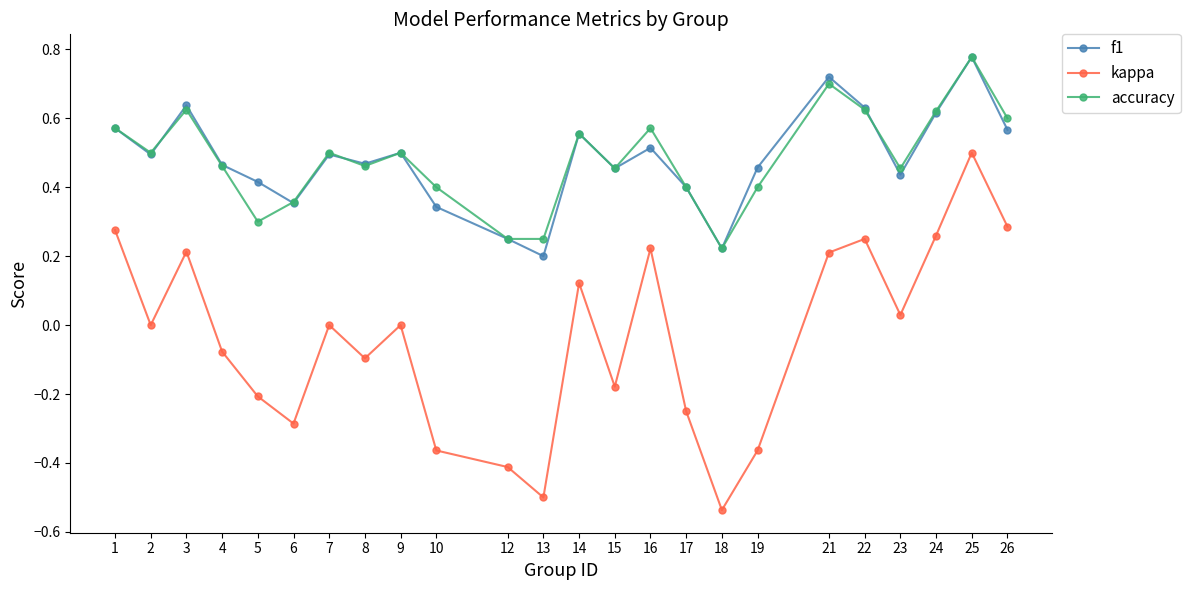

What is the total value across all series at 1?

1.4